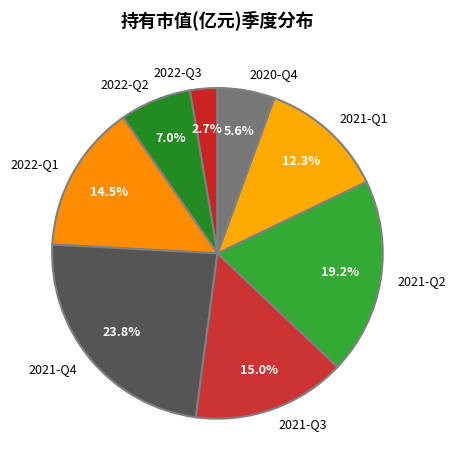

To the nearest percent, what percentage of the pie is 2021-Q2?

19%